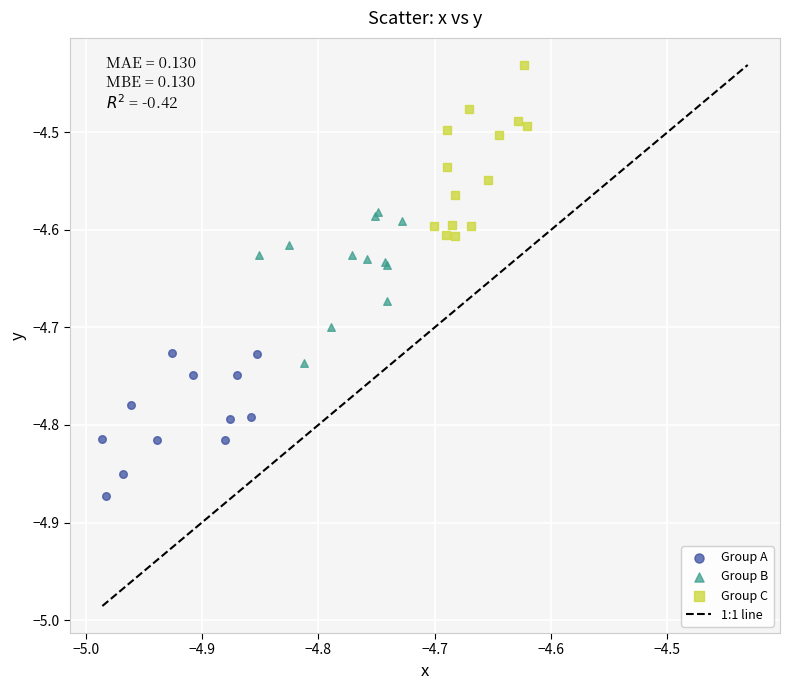

Which series contains the highest Y value?

Group C